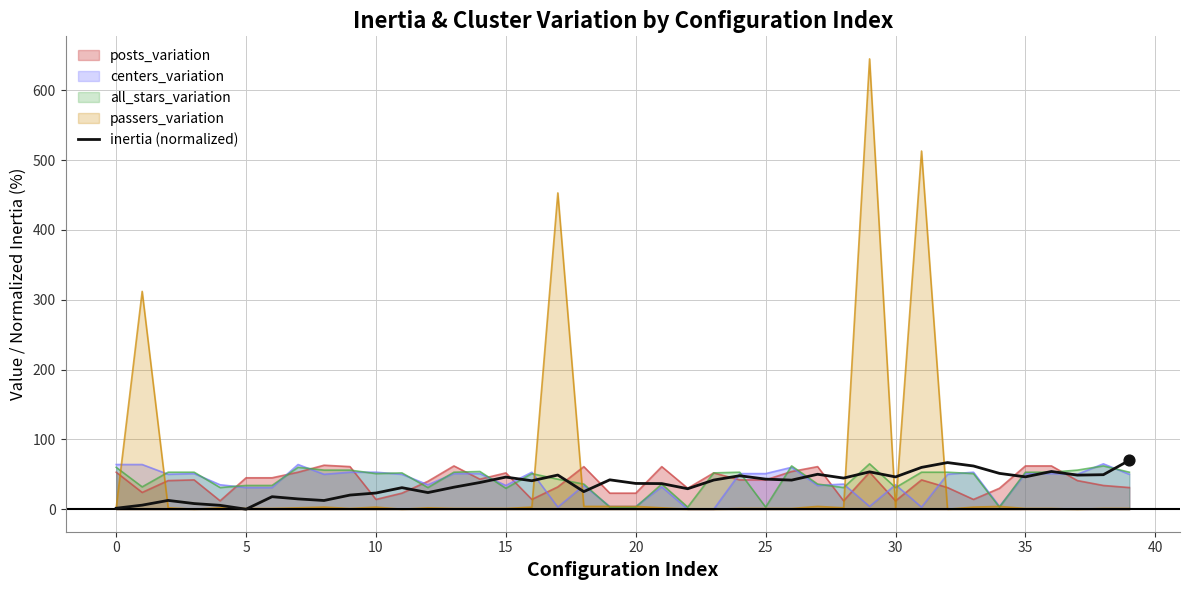

What is the change in value from 21 to 24?

+11.2